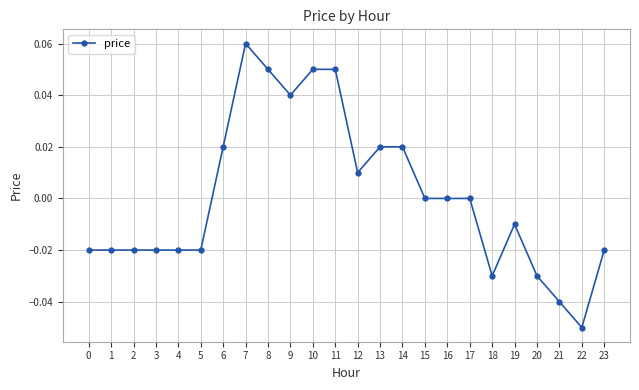

Which label corresponds to the largest value in the chart?

7